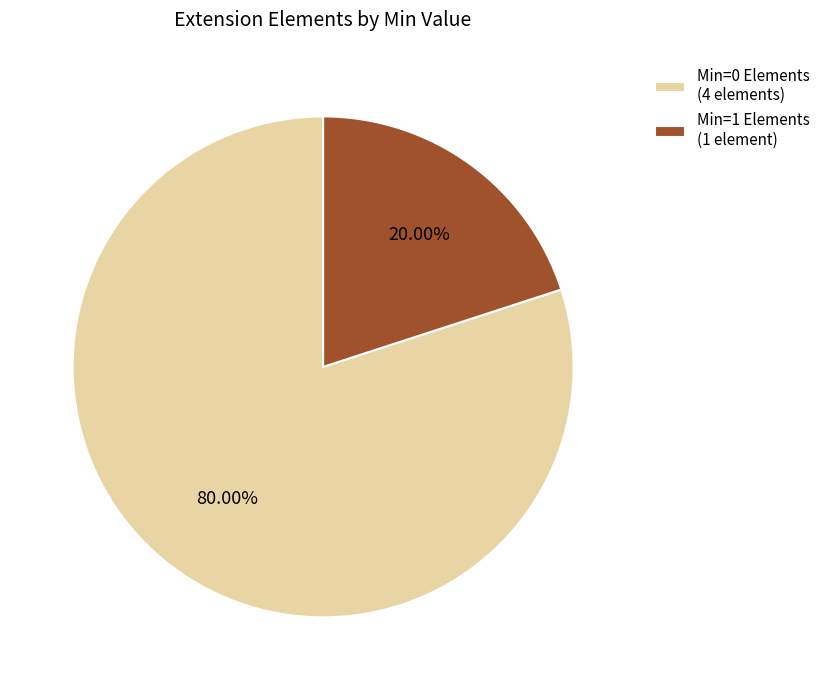

What is the smallest slice in the pie chart?

Min=1 Elements (1 element)